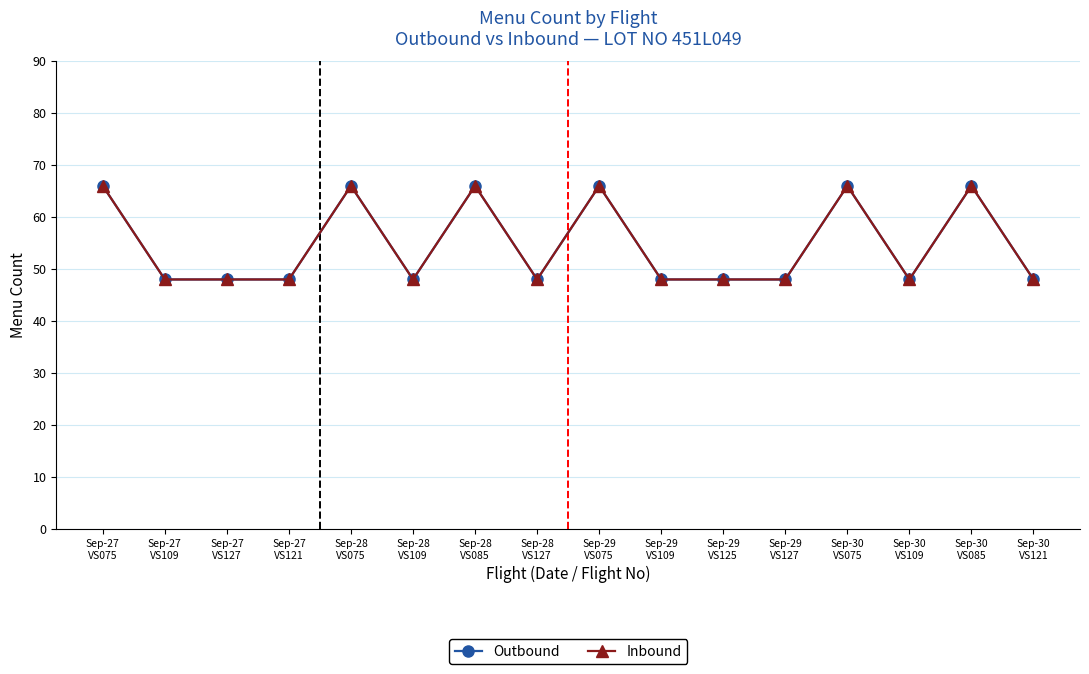

Does the chart have visible grid lines?

Yes